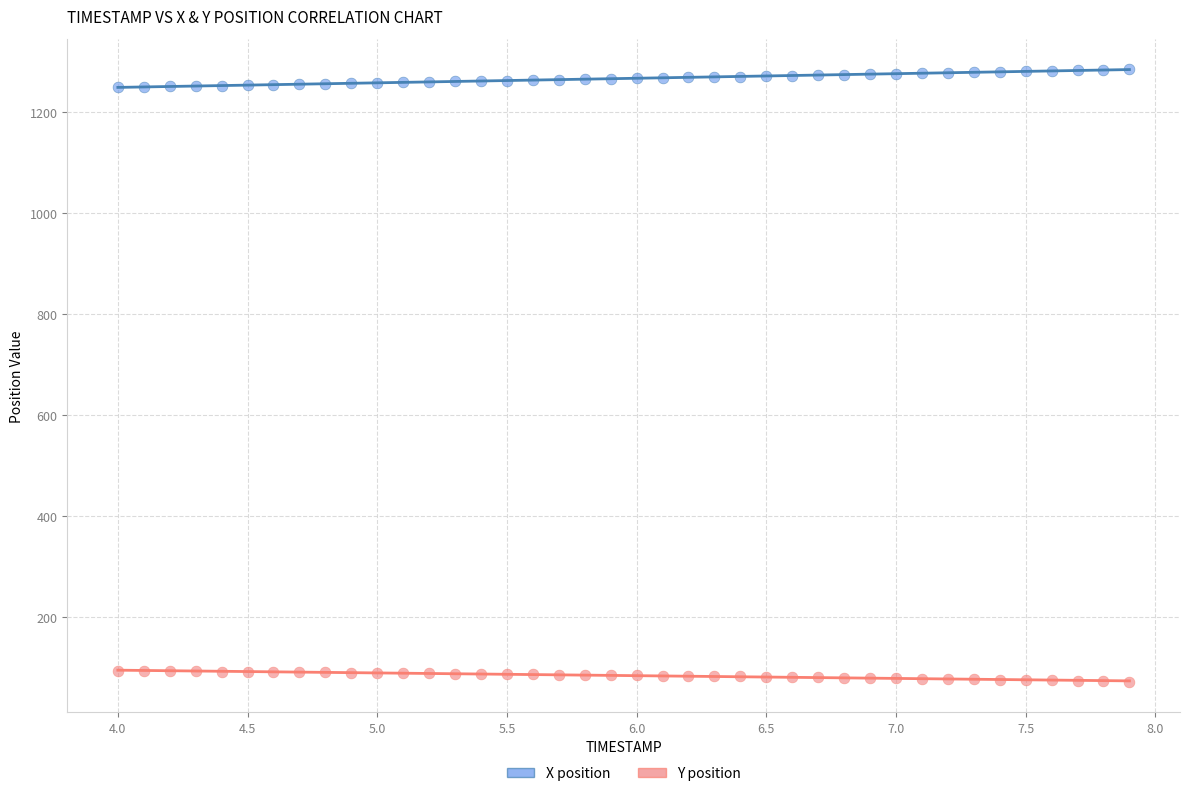

Across all data points, what is the range of Y values (max minus min)?

1213.3